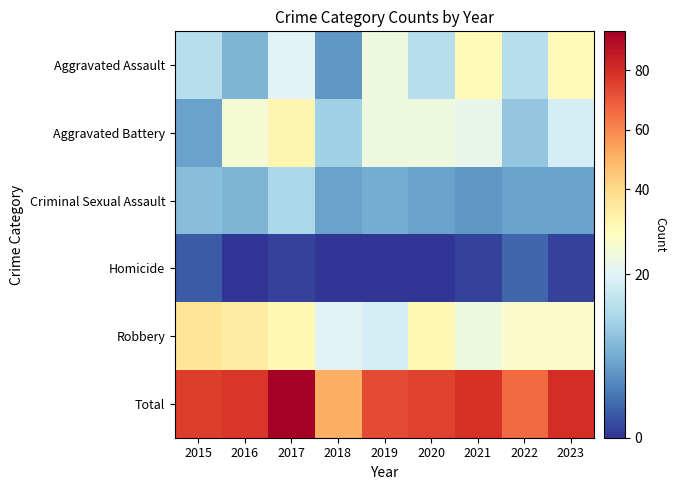

Reading left to right, list all the values displayed in this chart.

Aggravated Assault: 2015=16	2016=11	2017=20	2018=8	2019=22	2020=16	2021=27	2022=16	2023=27
Aggravated Battery: 2015=9	2016=23	2017=29	2018=14	2019=22	2020=22	2021=21	2022=13	2023=19
Criminal Sexual Assault: 2015=12	2016=11	2017=15	2018=9	2019=10	2020=9	2021=8	2022=9	2023=9
Homicide: 2015=3	2016=0	2017=1	2018=0	2019=0	2020=0	2021=1	2022=4	2023=1
Robbery: 2015=36	2016=33	2017=28	2018=20	2019=19	2020=28	2021=22	2022=24	2023=24
Total: 2015=76	2016=78	2017=93	2018=51	2019=73	2020=75	2021=79	2022=66	2023=80